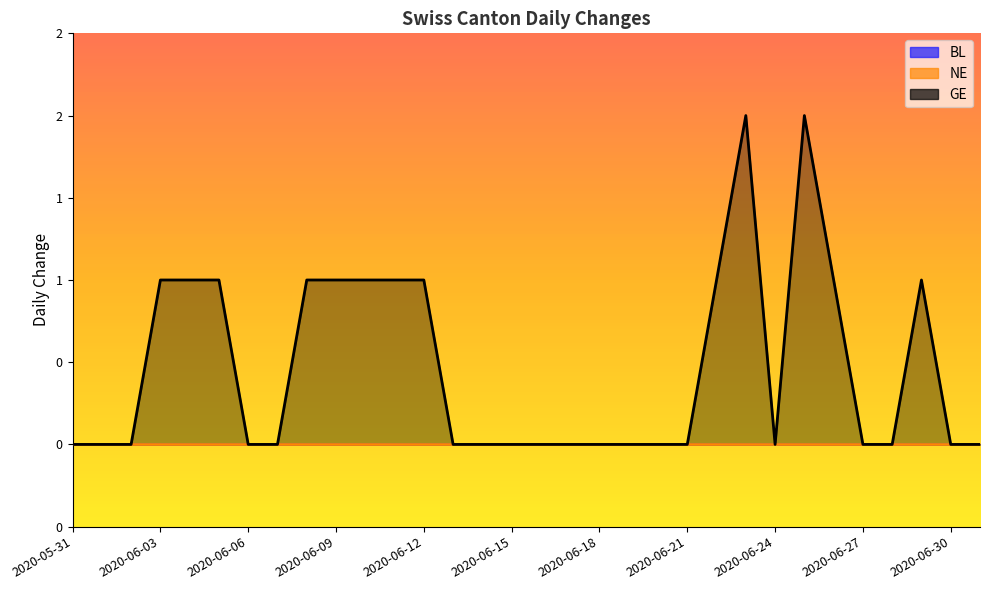

At which category does GE reach its first local peak?

2020-06-23